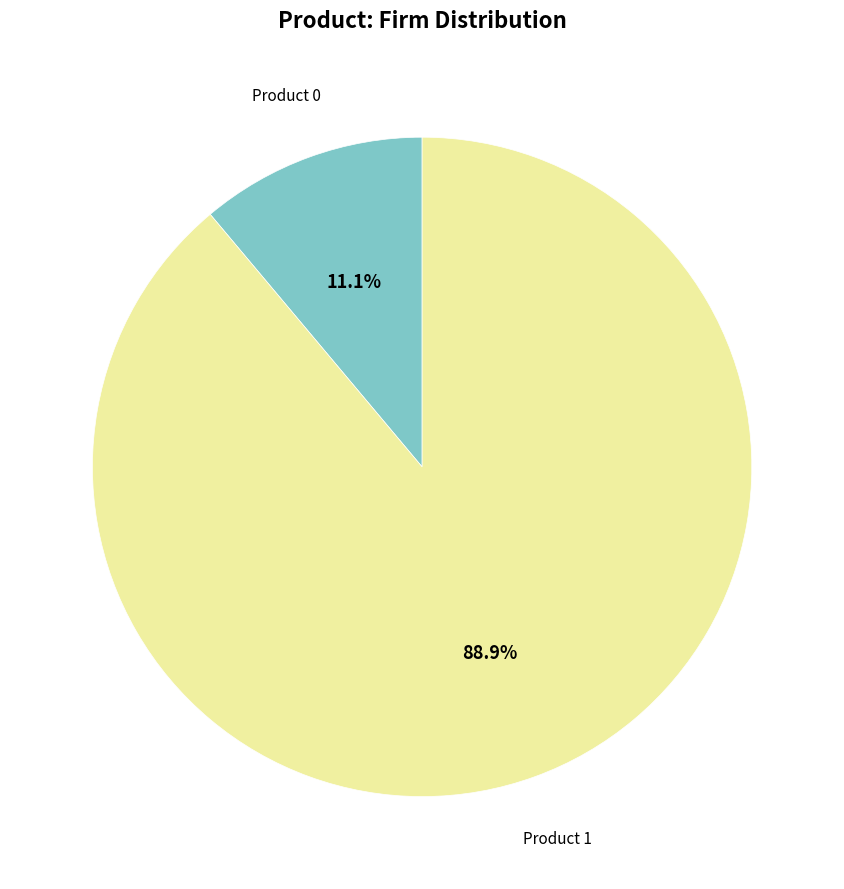

Is it true that Product 1 is 89% of the pie?

True